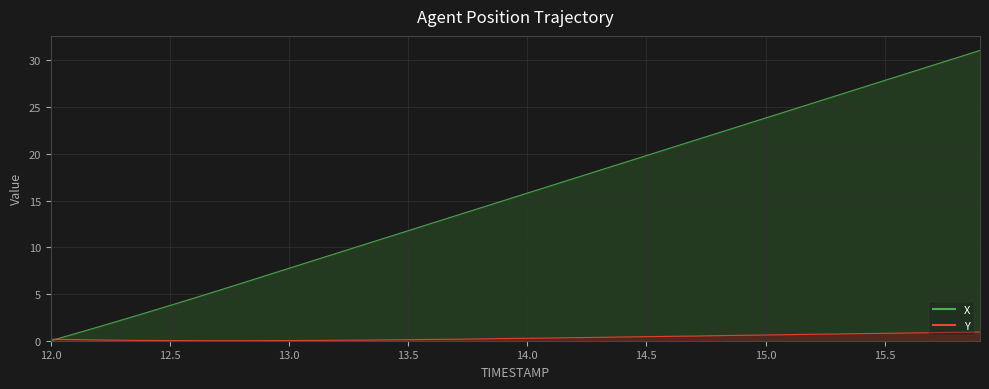

How many values in Y are above zero?

38